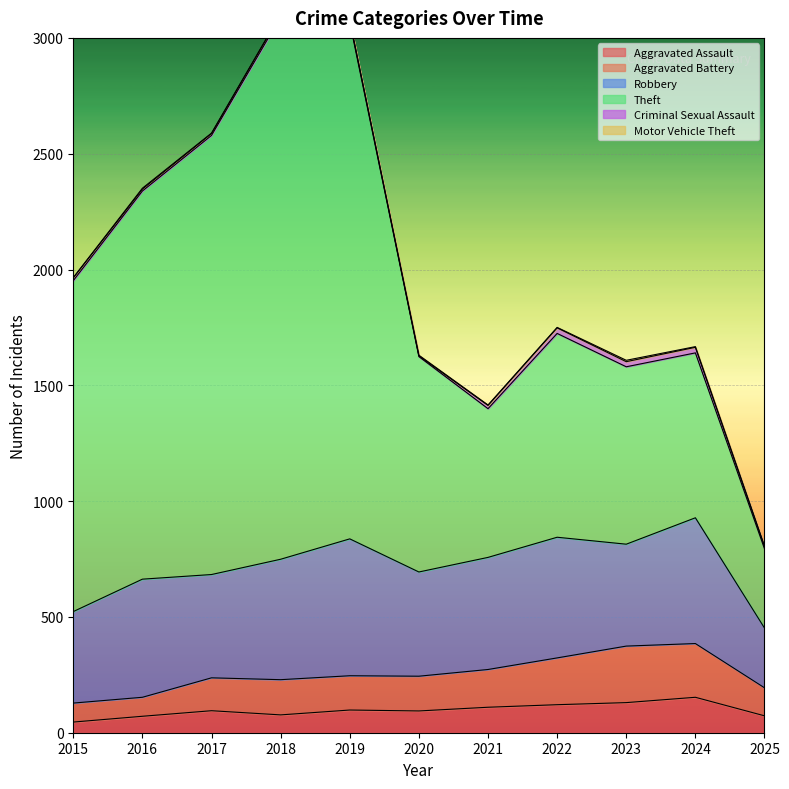

Is it true that Aggravated Assault equals 71 at 2016?

True